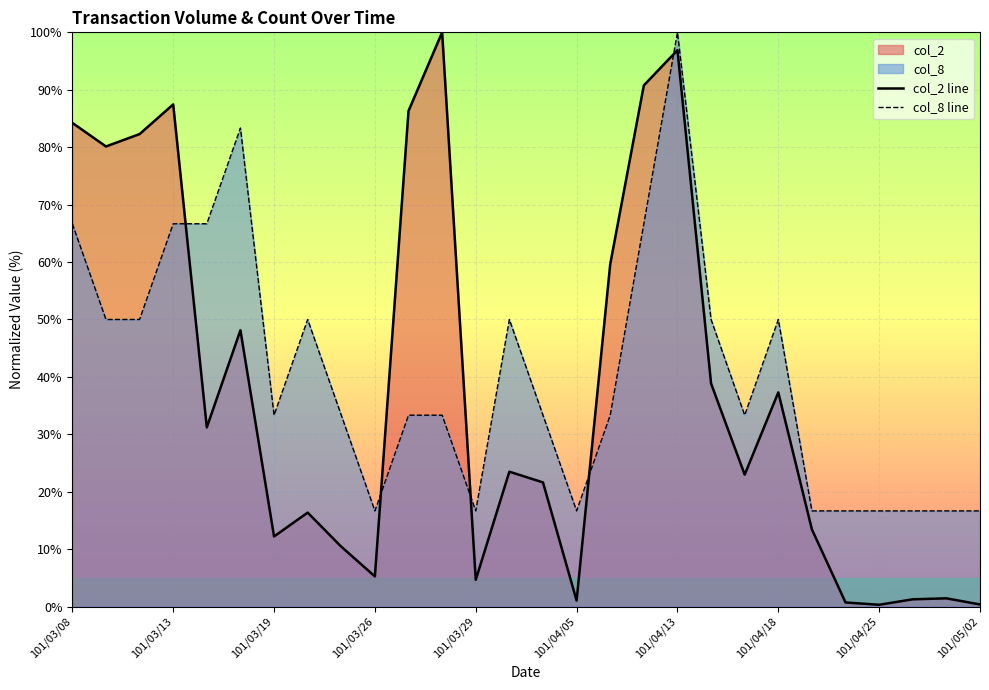

Where does the col_8 line series first go above 33?

101/03/08